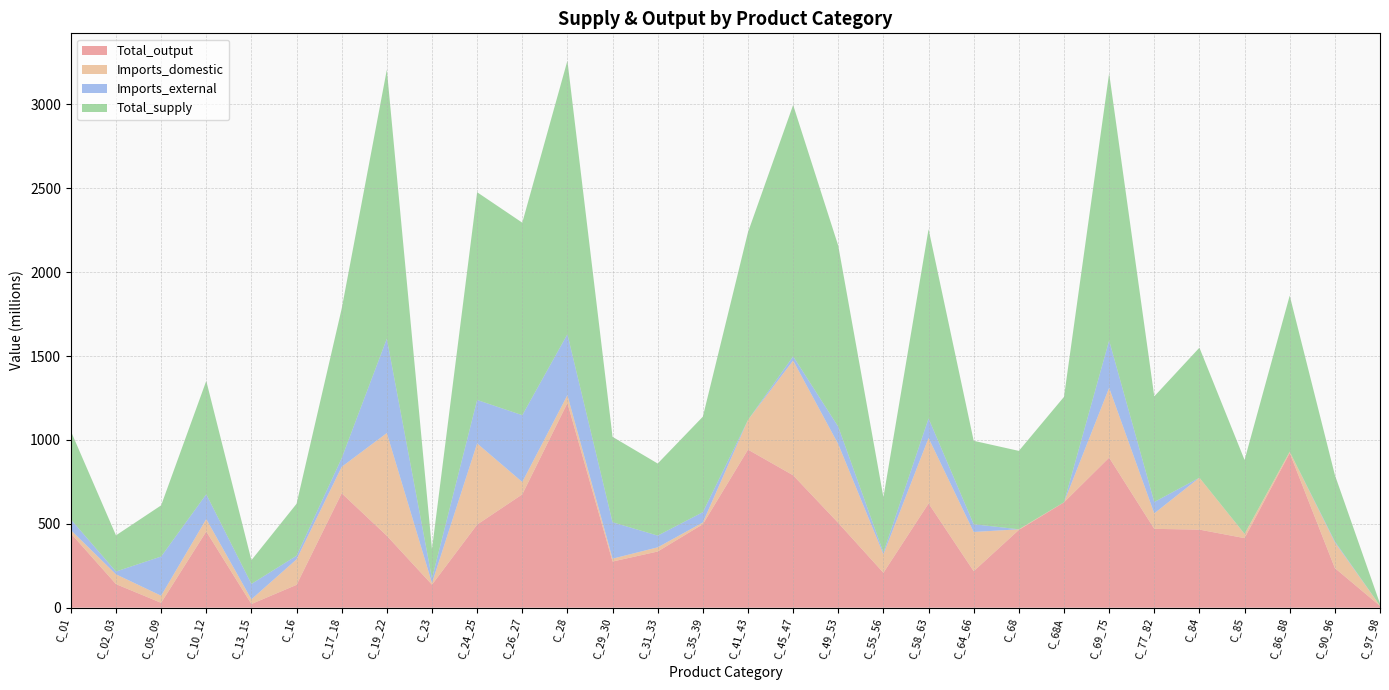

Reading left to right, what are all the values shown in this chart?

Total_output: C_01=443.1	C_02_03=140.5	C_05_09=29.1	C_10_12=454.4	C_13_15=22.0	C_16=136.2	C_17_18=682.1	C_19_22=428.6	C_23=137.2	C_24_25=495.5	C_26_27=675.5	C_28=1220.1	C_29_30=275.1	C_31_33=334.9	C_35_39=497.6	C_41_43=942.3	C_45_47=789.2	C_49_53=505.1	C_55_56=208.2	C_58_63=621.3	C_64_66=217.6	C_68=463.7	C_68A=628.1	C_69_75=894.5	C_77_82=469.9	C_84=465.4	C_85=414.7	C_86_88=922.0	C_90_96=236.2	C_97_98=10.4
Imports_domestic: C_01=19.5	C_02_03=58.5	C_05_09=42.3	C_10_12=74.0	C_13_15=27.9	C_16=152.0	C_17_18=157.5	C_19_22=612.5	C_23=9.7	C_24_25=483.8	C_26_27=73.8	C_28=46.9	C_29_30=17.0	C_31_33=24.9	C_35_39=10.2	C_41_43=176.9	C_45_47=684.0	C_49_53=469.4	C_55_56=110.1	C_58_63=390.3	C_64_66=233.7	C_68=3.7	C_68A=0.3	C_69_75=416.0	C_77_82=92.3	C_84=309.6	C_85=24.9	C_86_88=8.1	C_90_96=153.4	C_97_98=1.6
Imports_external: C_01=63.8	C_02_03=16.6	C_05_09=233.7	C_10_12=147.7	C_13_15=91.8	C_16=21.5	C_17_18=51.9	C_19_22=562.5	C_23=27.8	C_24_25=259.1	C_26_27=398.3	C_28=363.4	C_29_30=217.0	C_31_33=69.9	C_35_39=61.5	C_41_43=0.0	C_45_47=25.1	C_49_53=104.1	C_55_56=11.1	C_58_63=116.7	C_64_66=46.1	C_68=0.0	C_68A=0.0	C_69_75=282.2	C_77_82=67.6	C_84=0.0	C_85=0.7	C_86_88=0.1	C_90_96=6.2	C_97_98=0.0
Total_supply: C_01=526.4	C_02_03=215.6	C_05_09=305.0	C_10_12=676.0	C_13_15=141.6	C_16=309.7	C_17_18=891.6	C_19_22=1603.7	C_23=174.7	C_24_25=1238.3	C_26_27=1147.6	C_28=1630.4	C_29_30=509.2	C_31_33=429.7	C_35_39=569.3	C_41_43=1119.2	C_45_47=1498.4	C_49_53=1078.6	C_55_56=329.3	C_58_63=1128.3	C_64_66=497.4	C_68=467.4	C_68A=628.4	C_69_75=1592.8	C_77_82=629.9	C_84=775.0	C_85=440.3	C_86_88=930.3	C_90_96=395.8	C_97_98=12.1